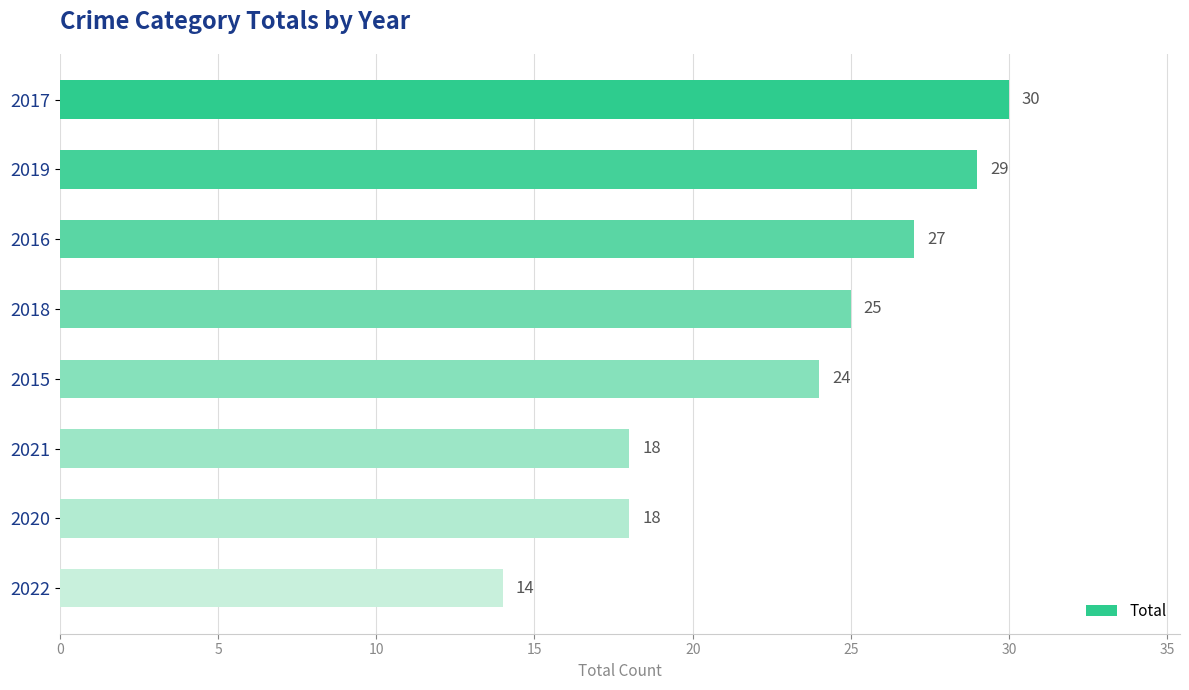

Count the number of data series in this chart.

1